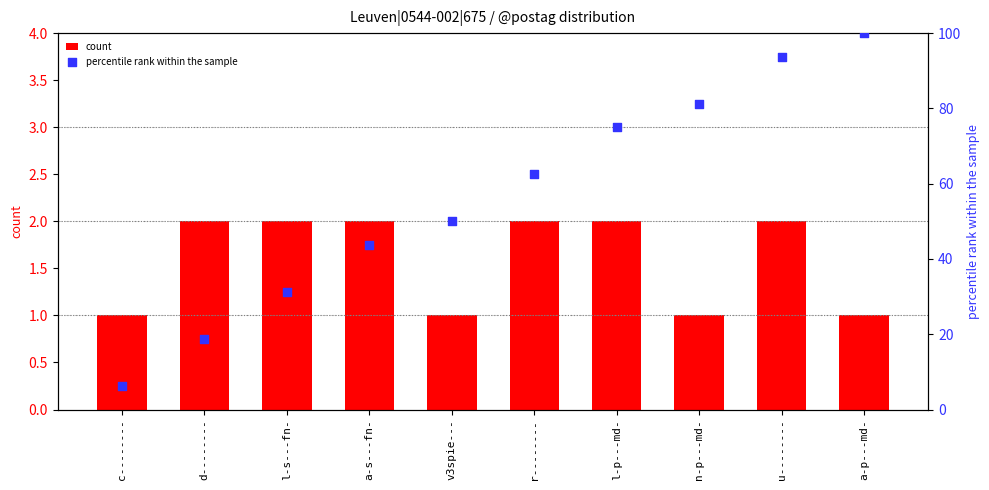

At how many categories does at least one series exceed 13?

9